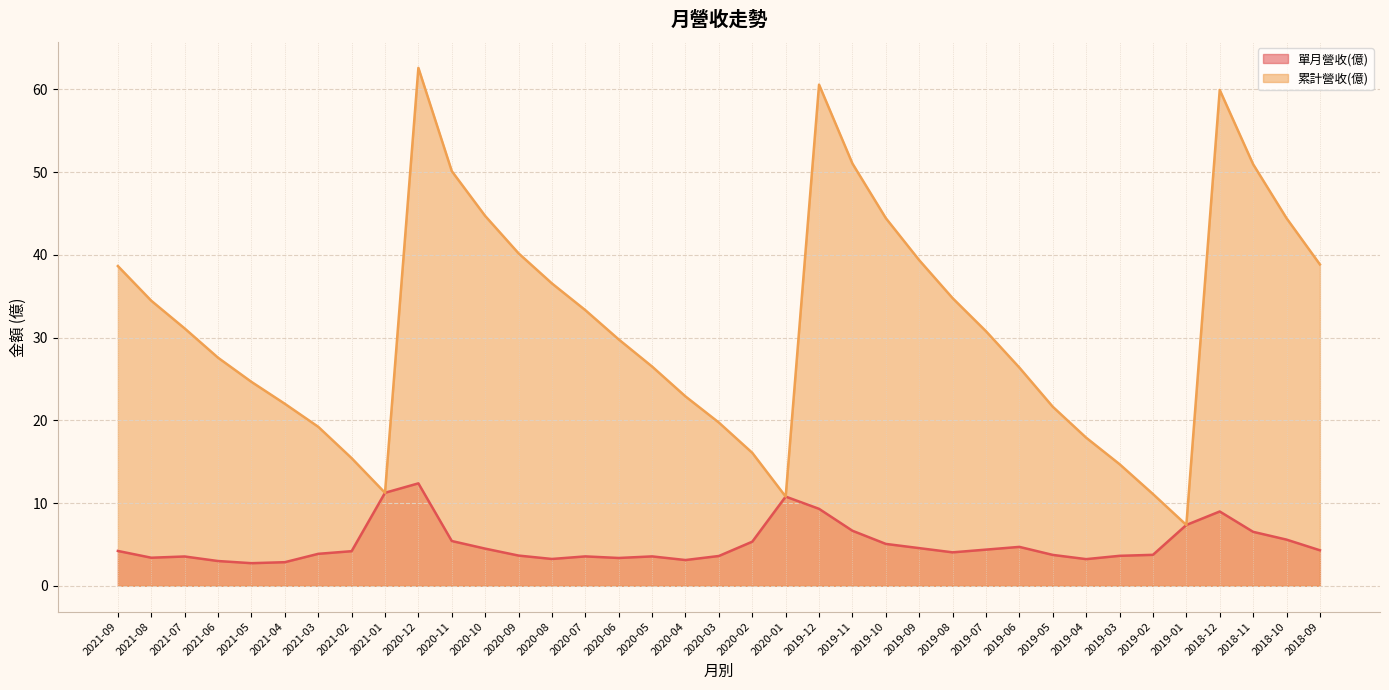

True or false: 單月營收(億) has more than 0 points higher than both neighbors.

True